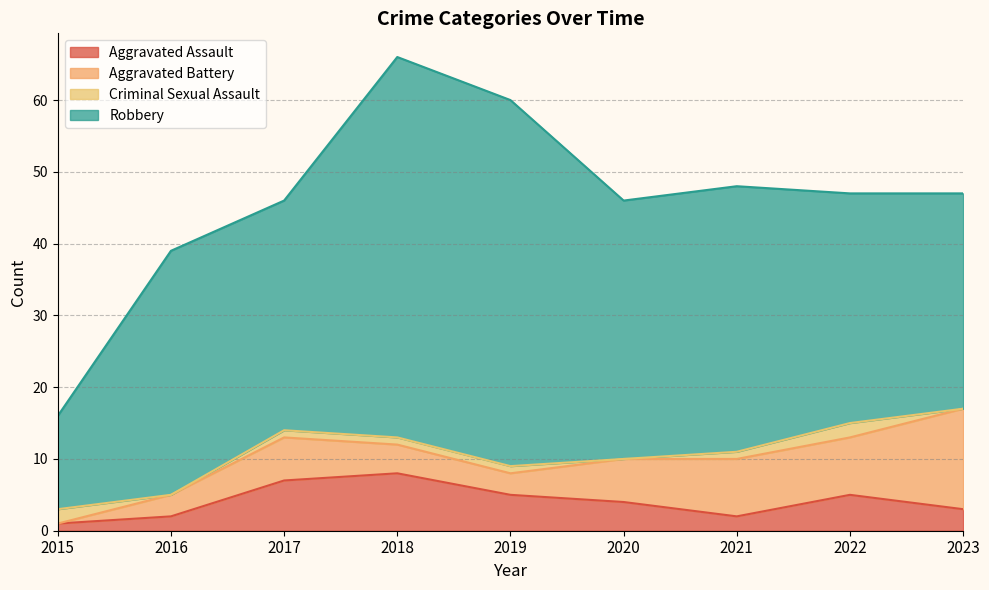

What is the approximate value of Aggravated Battery at 2016?

3